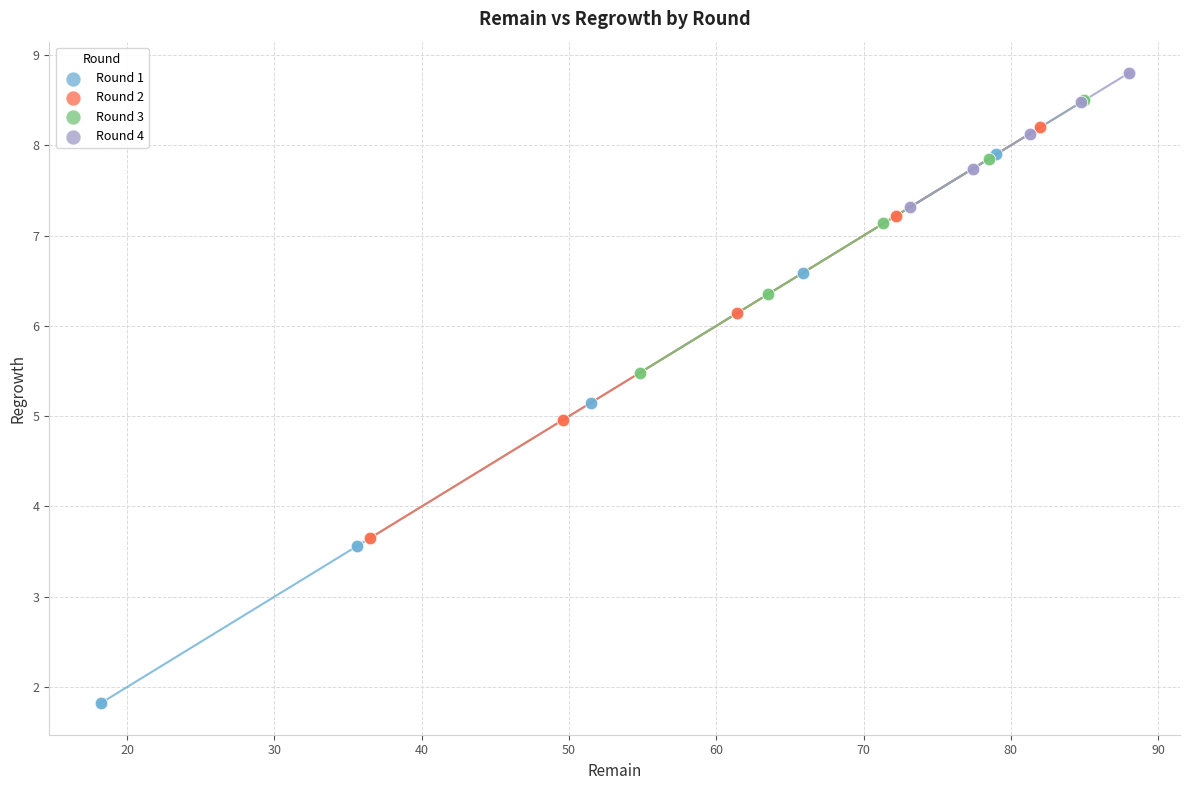

Which series has the widest spread of Y values?

Round 1